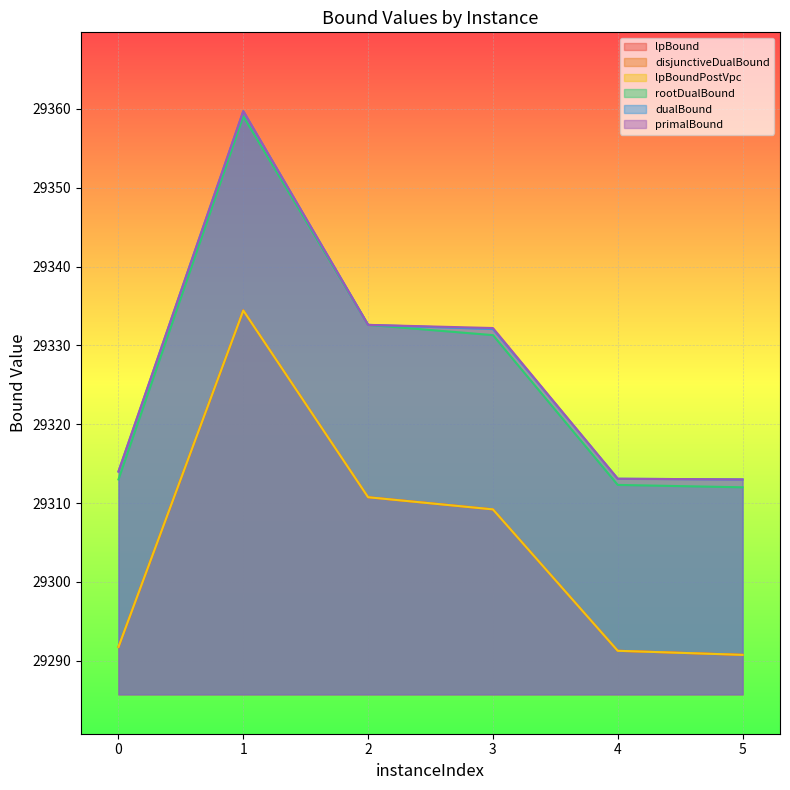

List the series in order of their peak value, lowest first.

lpBound, disjunctiveDualBound, lpBoundPostVpc, rootDualBound, dualBound, primalBound